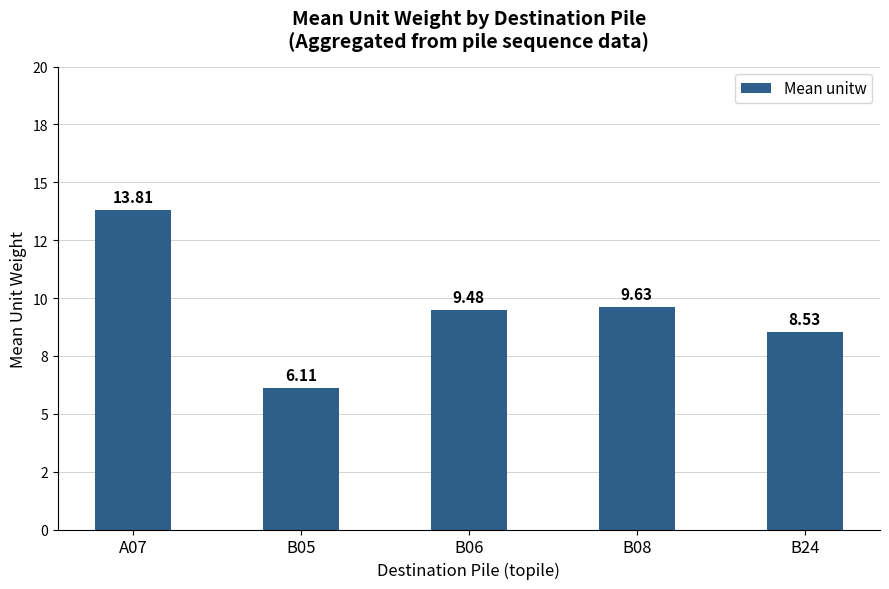

What is the change in value from B05 to B24?

+2.4